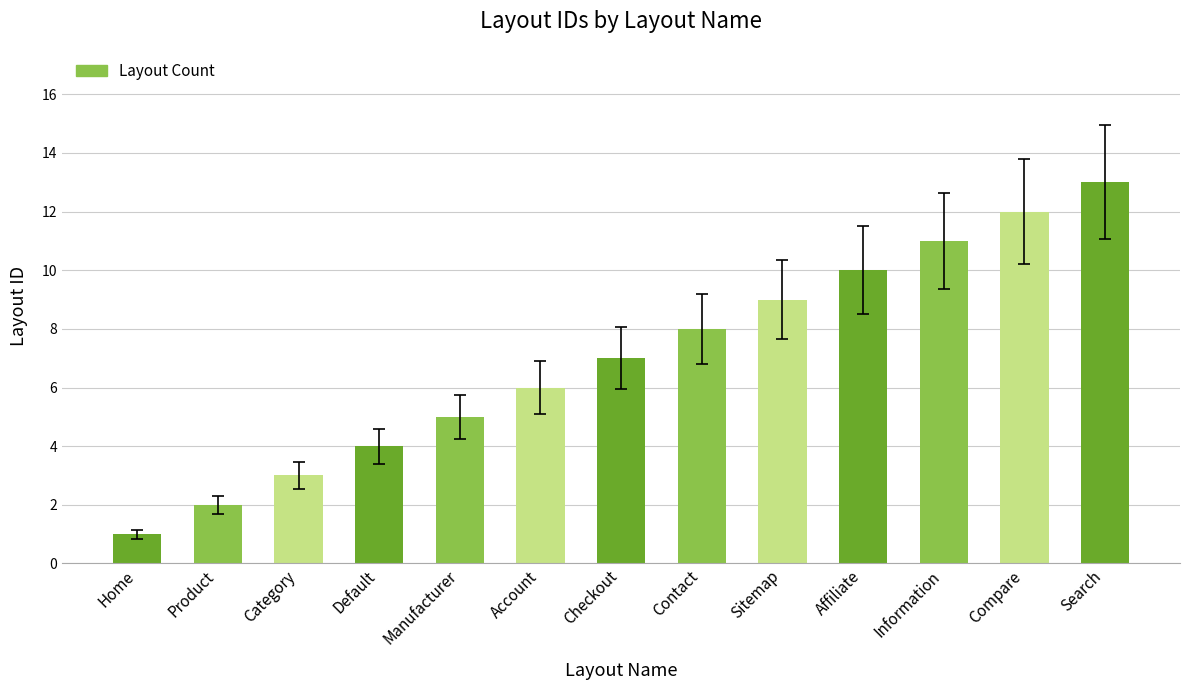

What position from the left is Information?

11